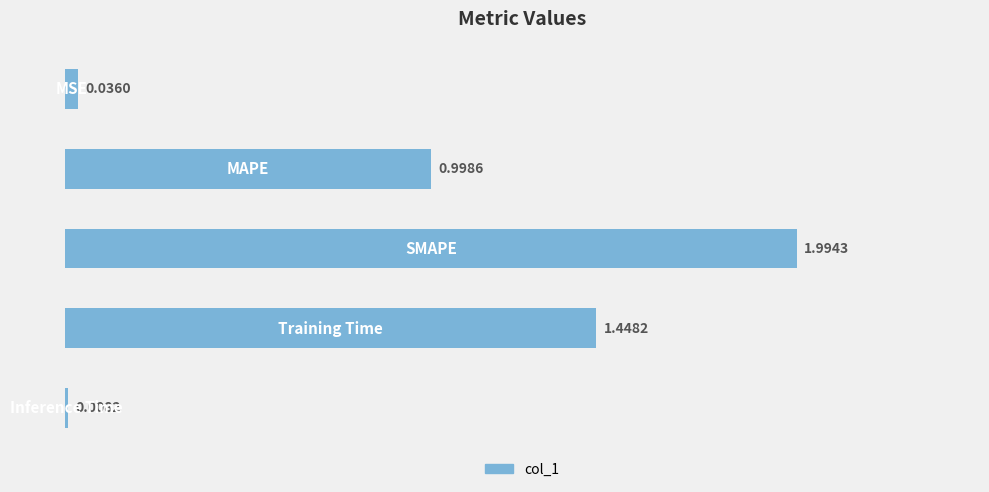

What is the greatest value displayed?

2.0